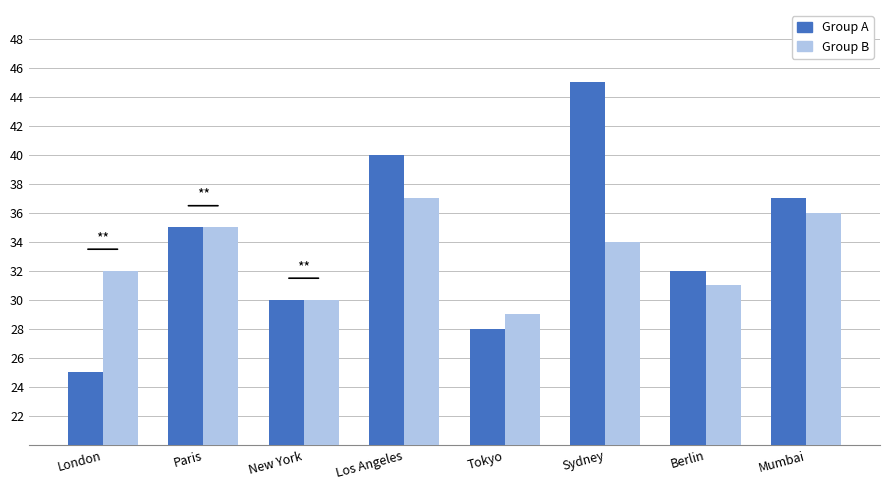

Reading right to left, what are all the values shown in this chart?

Group A: Mumbai=37	Berlin=32	Sydney=45	Tokyo=28	Los Angeles=40	New York=30	Paris=35	London=25
Group B: Mumbai=36	Berlin=31	Sydney=34	Tokyo=29	Los Angeles=37	New York=30	Paris=35	London=32